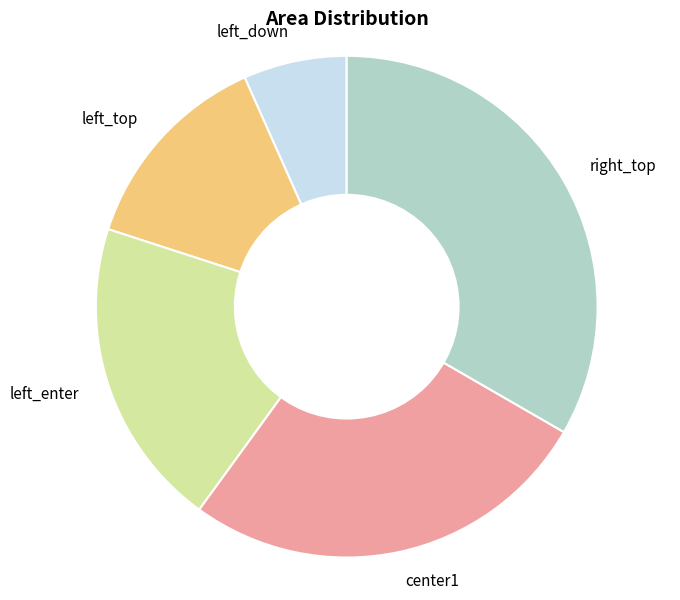

Does left_down account for over 50% of the chart?

No